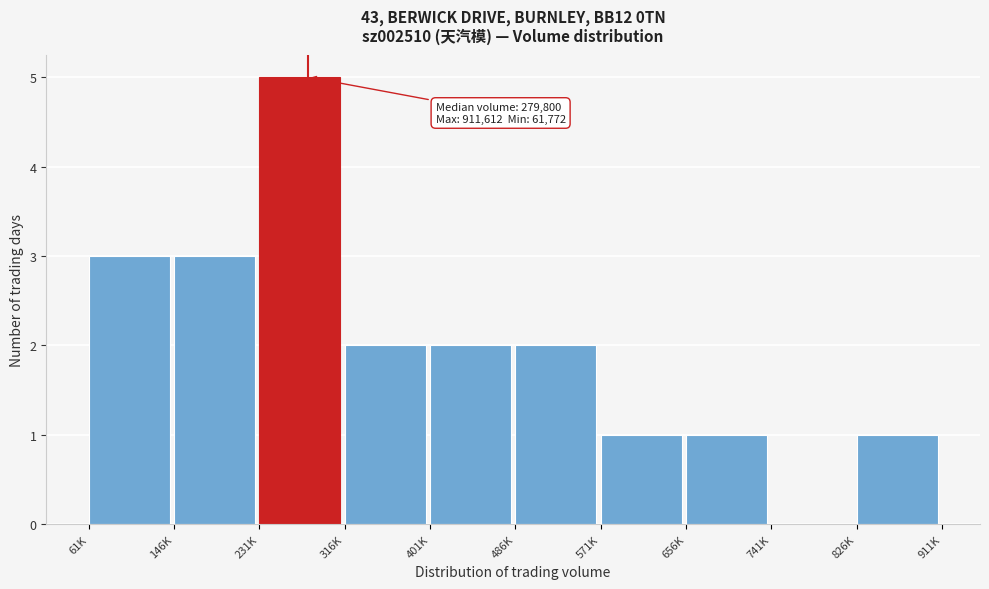

Reading right to left, extract all data points from this chart.

826K=1	741K=0	656K=1	571K=1	486K=2	401K=2	316K=2	231K=5	146K=3	61K=3